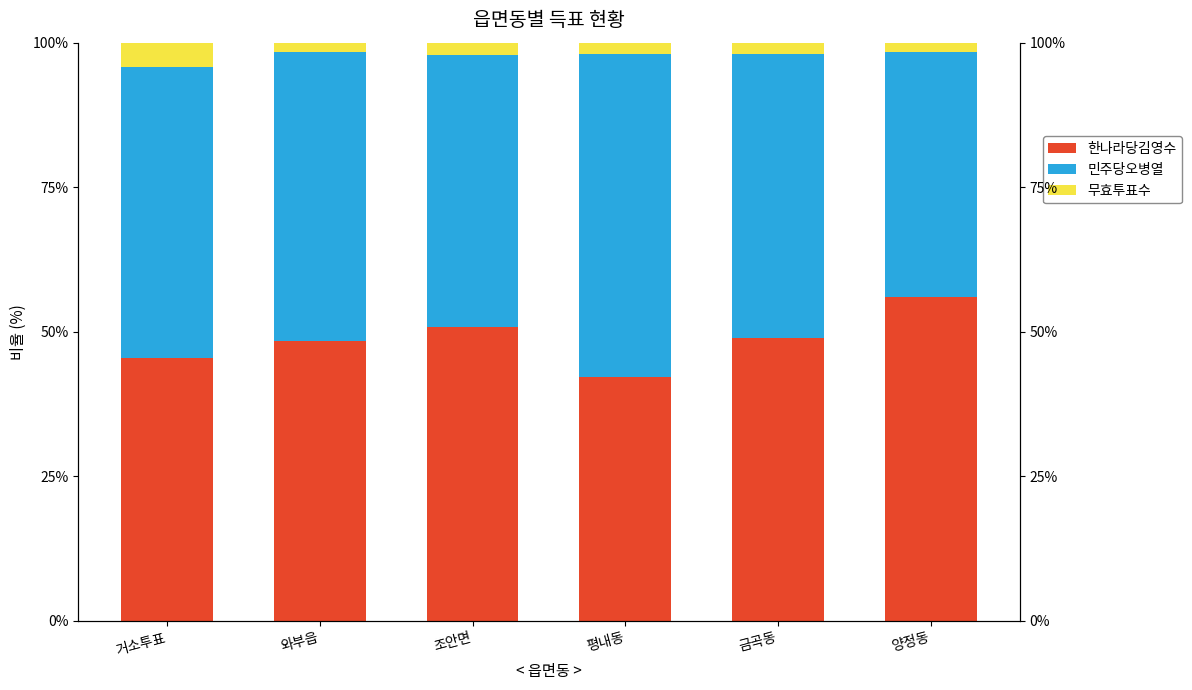

What is the label of the 3rd bar from the right?

평내동